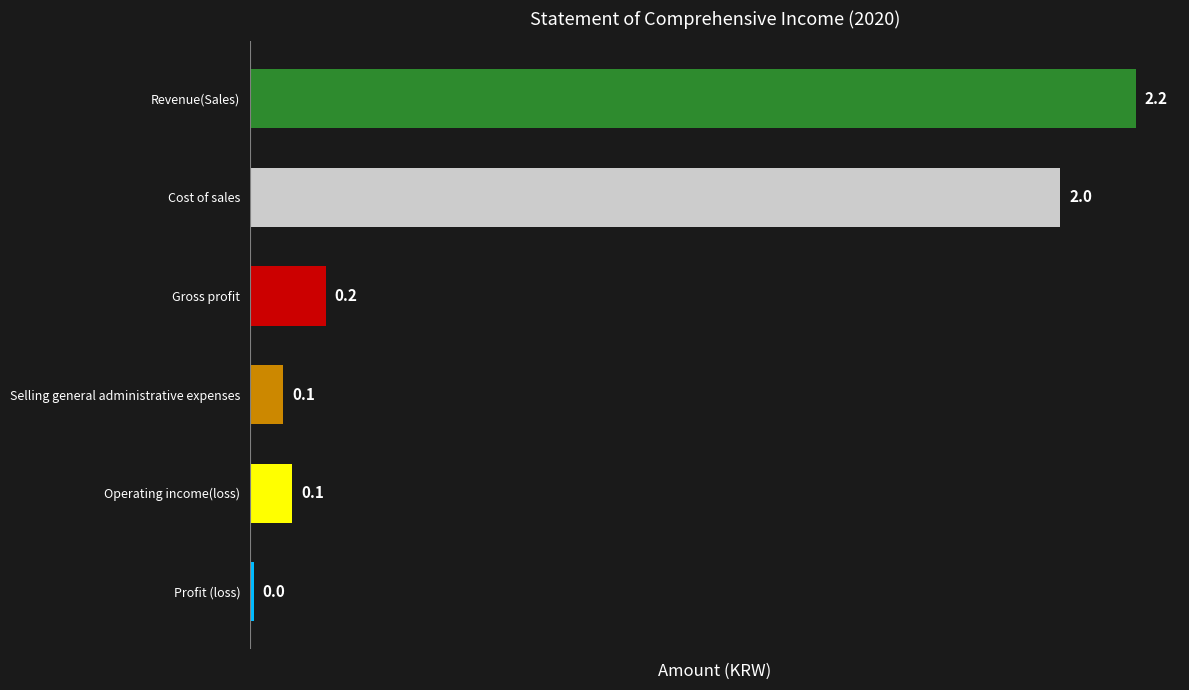

Which category has the highest value across all series?

Revenue(Sales)